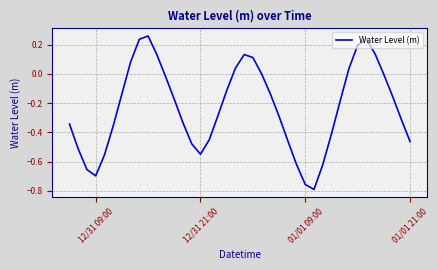

What is the difference between the maximum and minimum values?

1.0